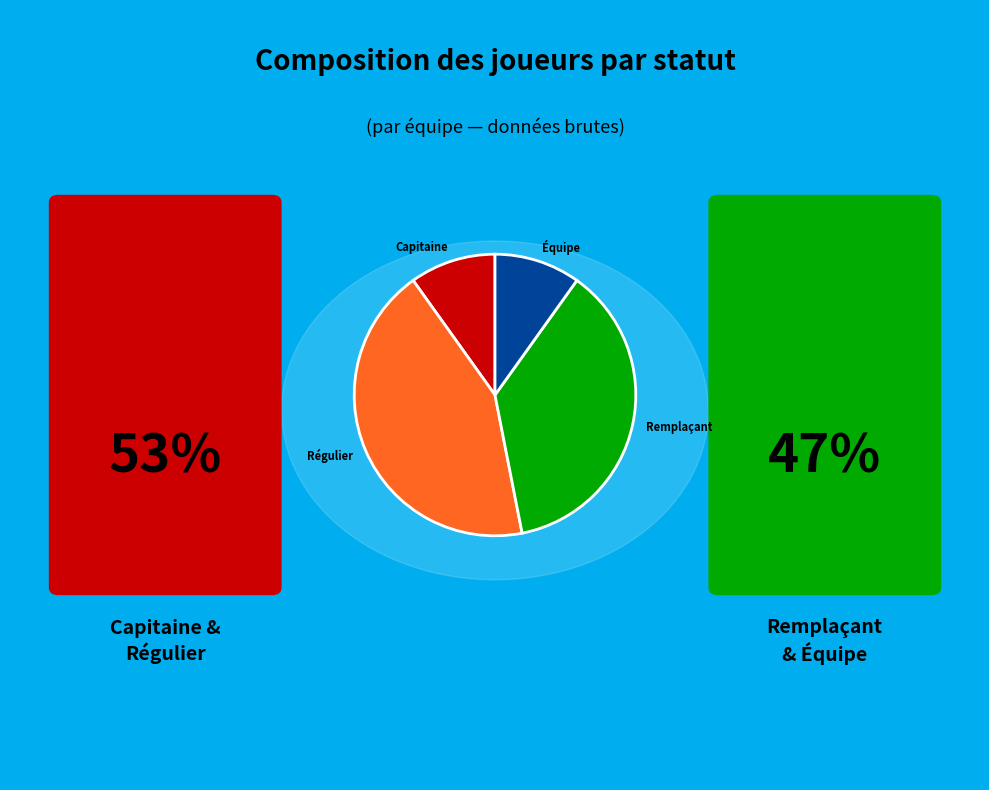

The Régulier slice represents 58% of the pie. True or false?

False